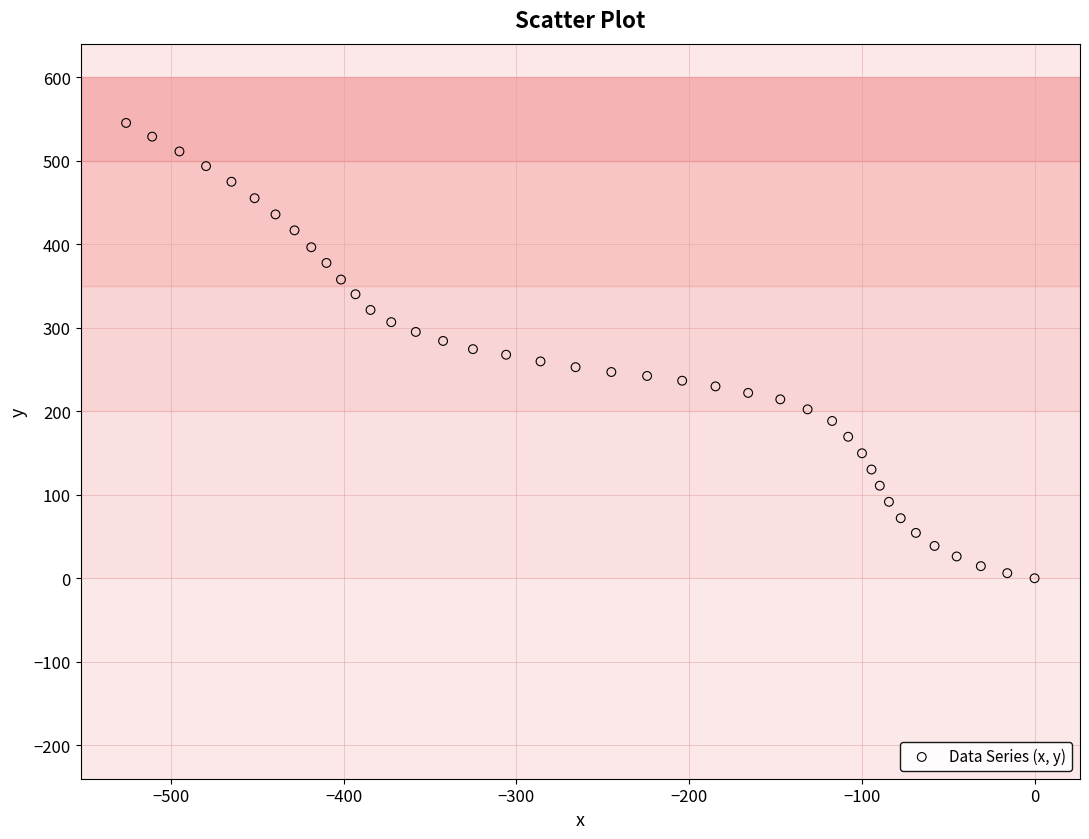

What is the range of X values (max minus min)?

525.9